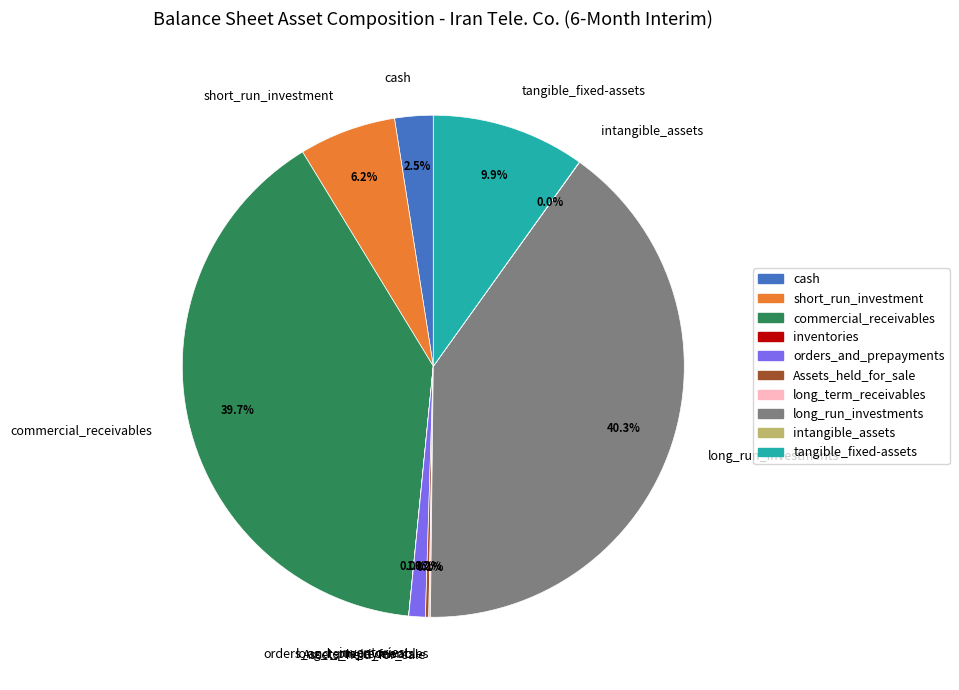

Is tangible_fixed-assets the majority of the pie?

No